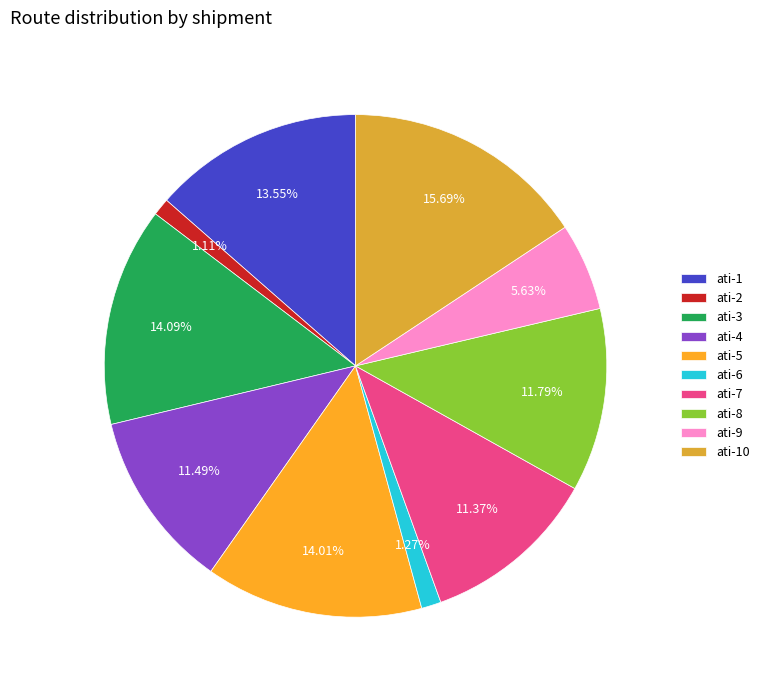

Combined, what portion of the pie is ati-1 and ati-10?

29.2%